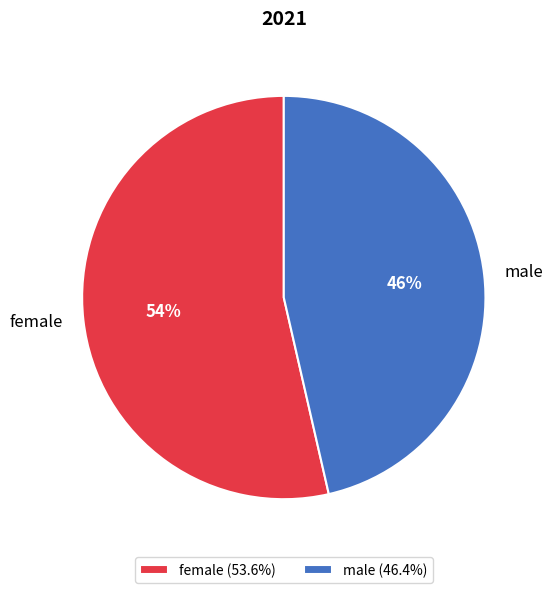

Combined, do male and female account for over 50%?

Yes